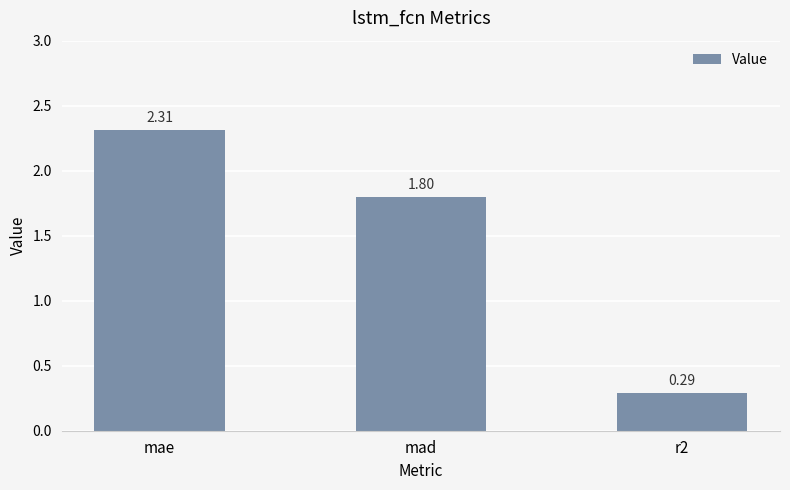

What is the label of the 3rd bar from the right?

mae